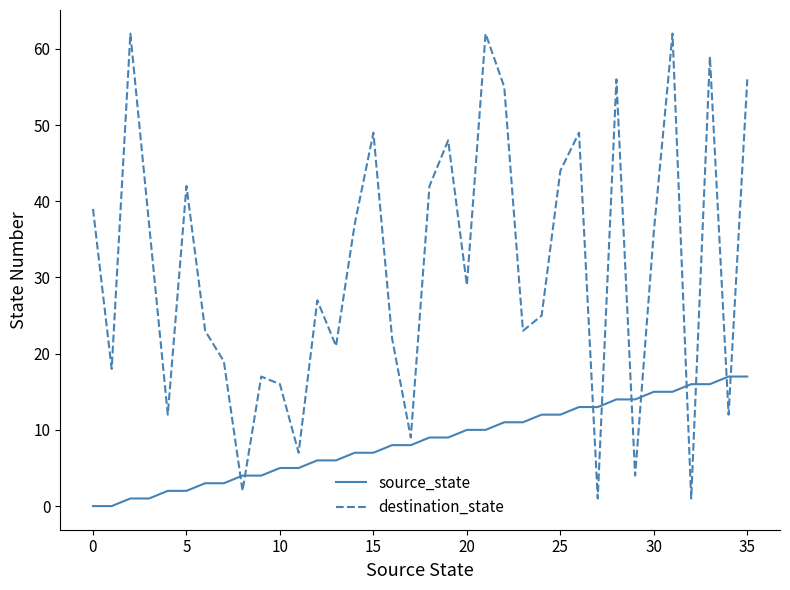

Does the chart display data point markers on the line(s)?

No